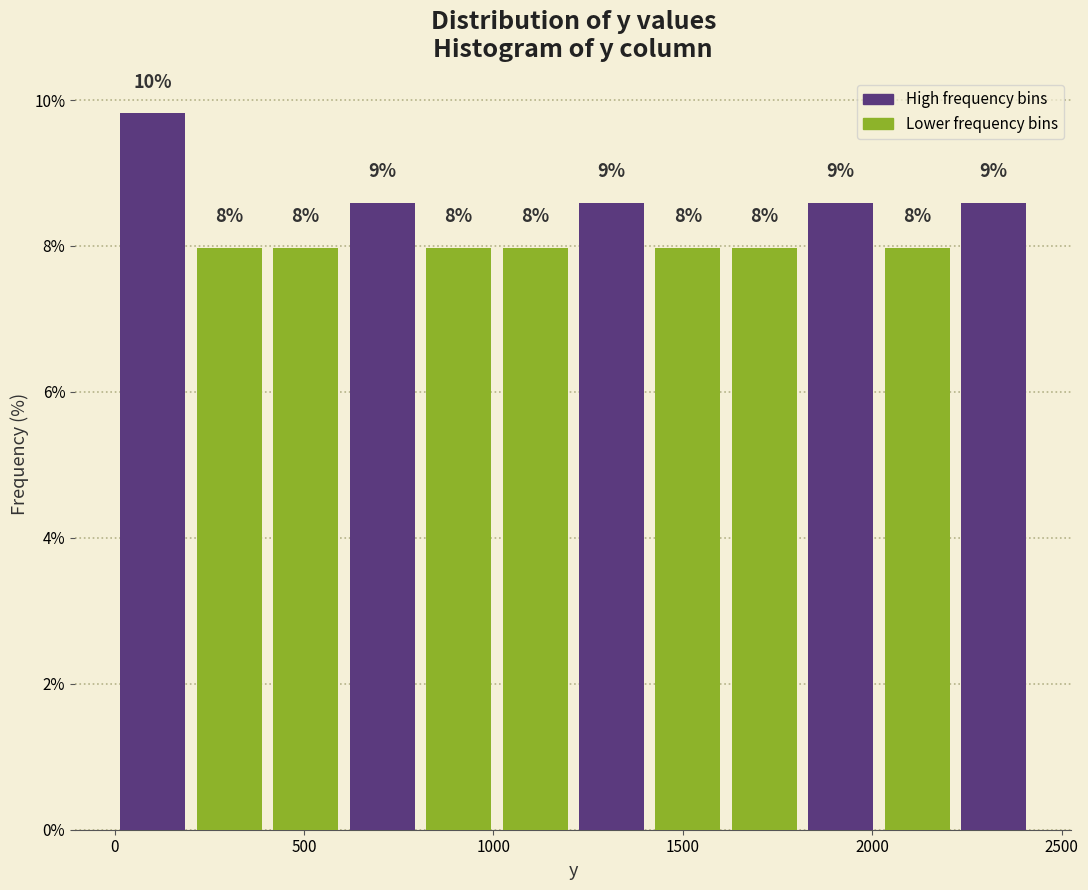

Over which range of the x-axis is the bar tallest?

0 to 200